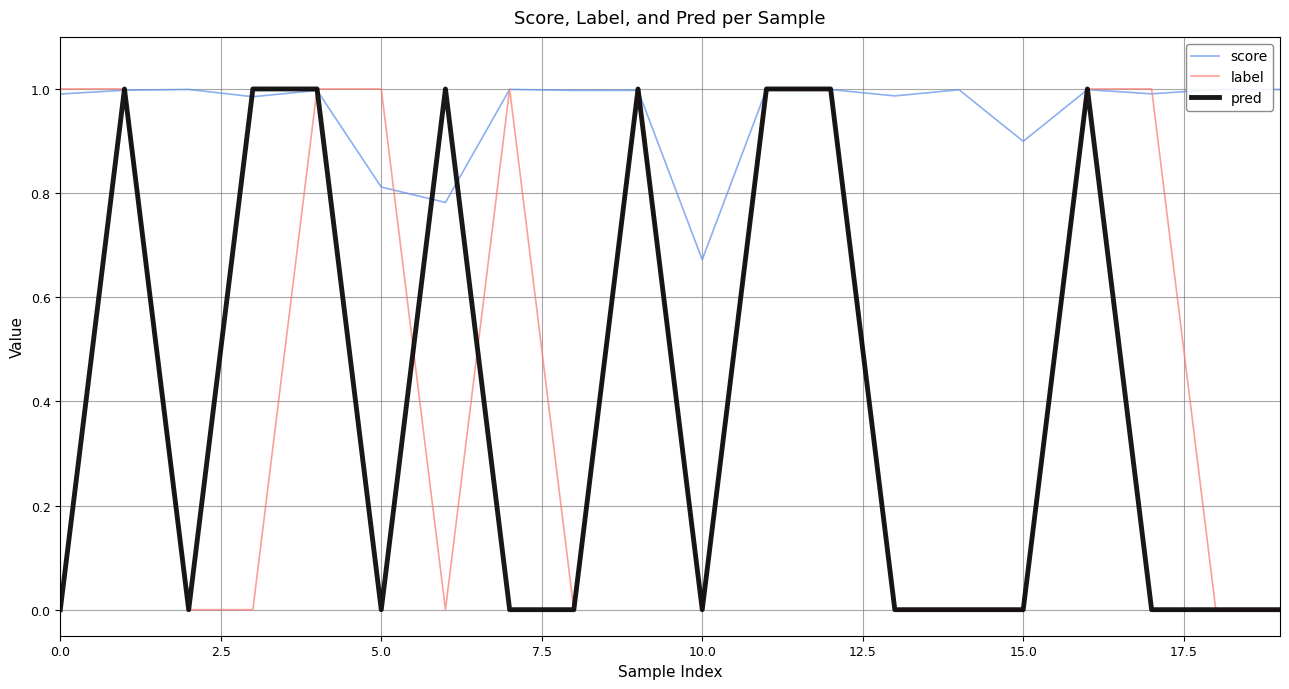

Which series has the largest total across all categories?

score